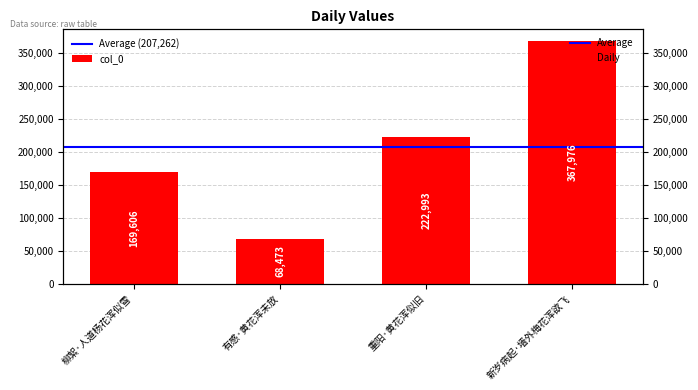

What is the label of the 4th bar from the left?

新岁病起·墙外梅花浑欲飞